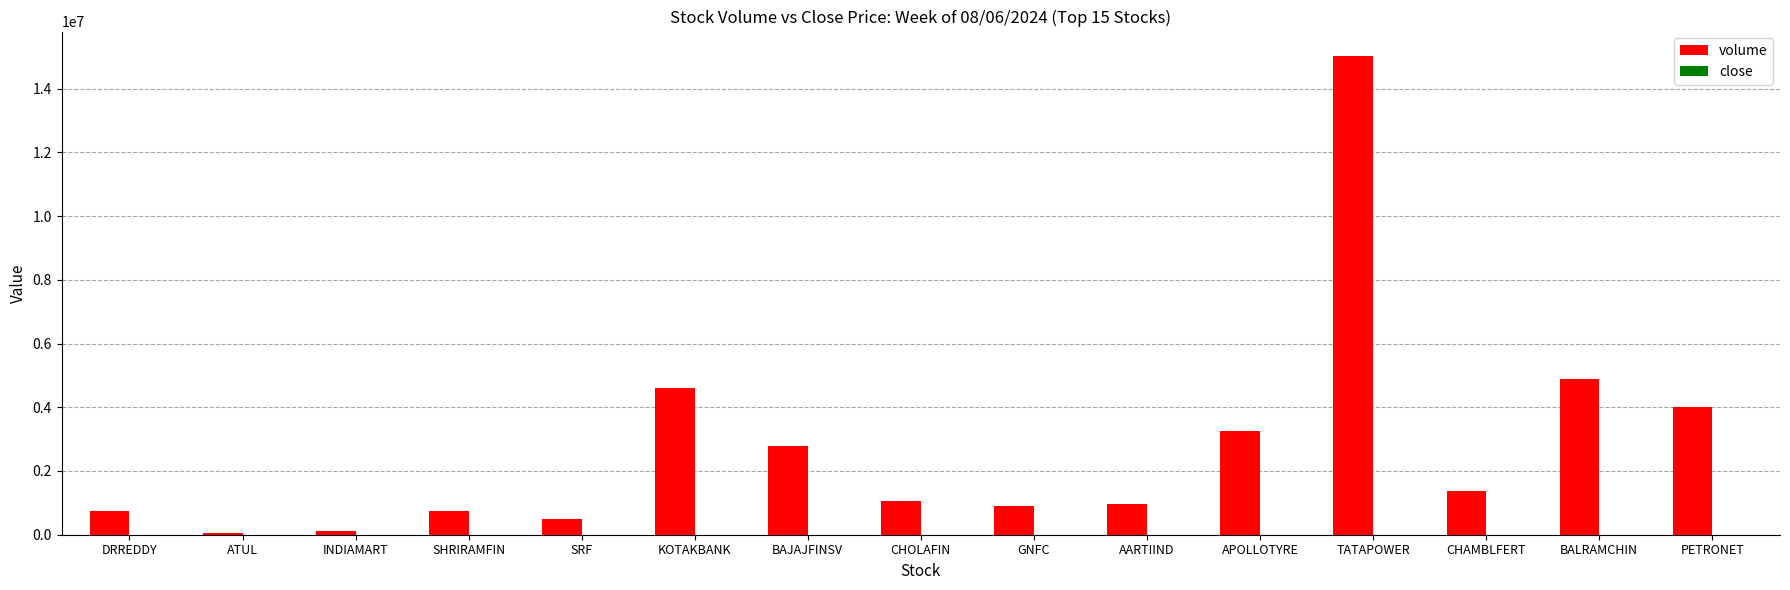

Are the bars horizontal?

No